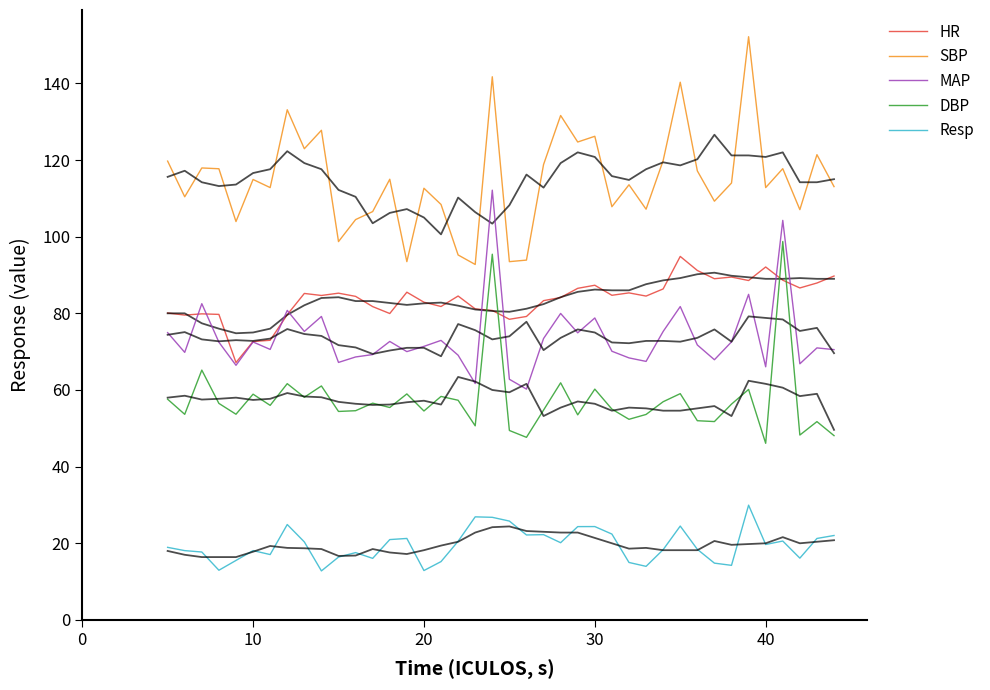

In MAP, how many points are lower than both neighbors (excluding endpoints)?

13